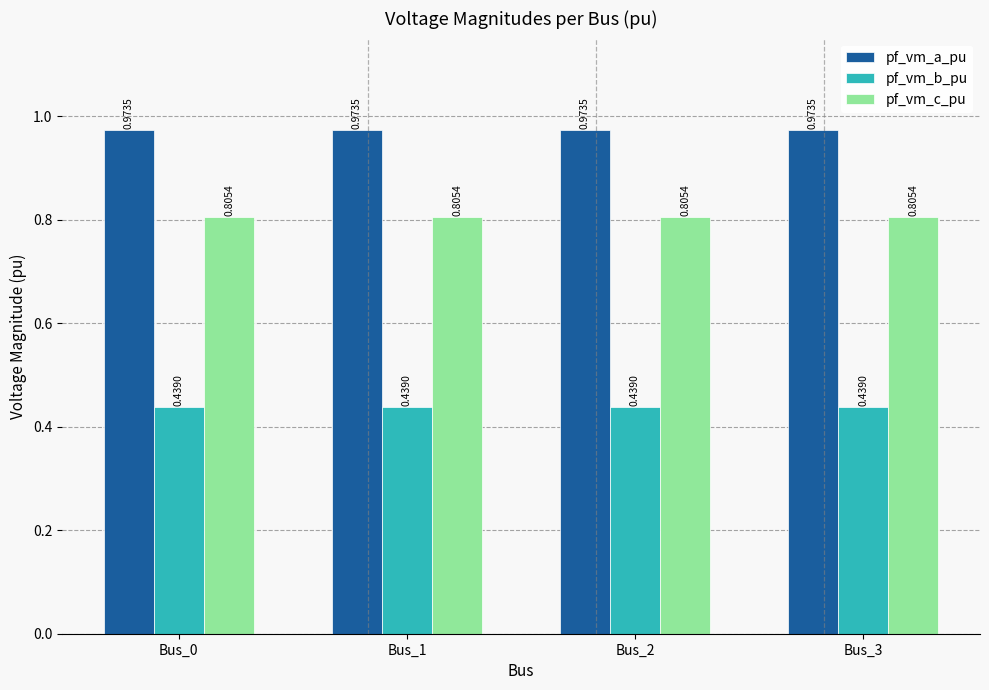

Rank the series at Bus_1 from lowest to highest value.

pf_vm_b_pu, pf_vm_c_pu, pf_vm_a_pu